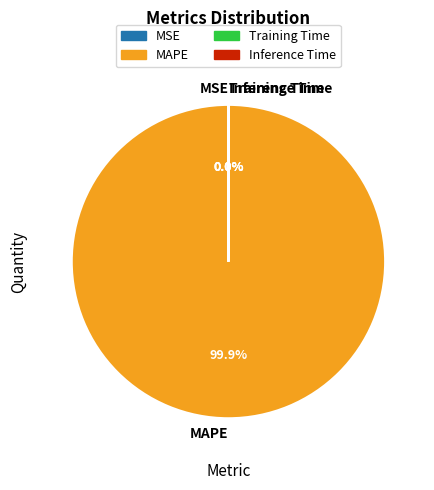

Which category has the biggest portion of the pie?

MAPE